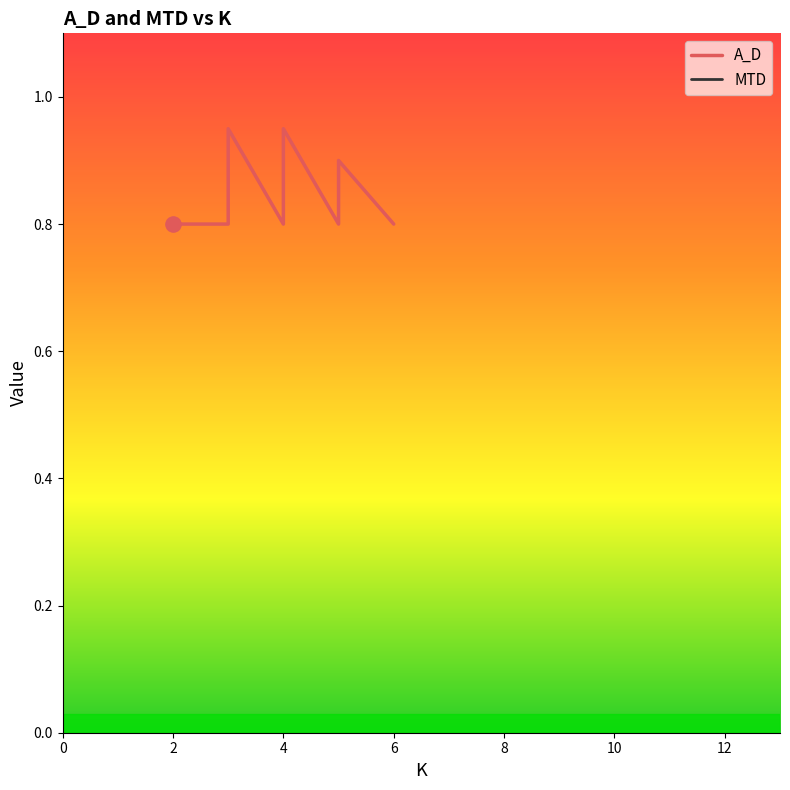

Which series has the largest Y range (max minus min)?

MTD